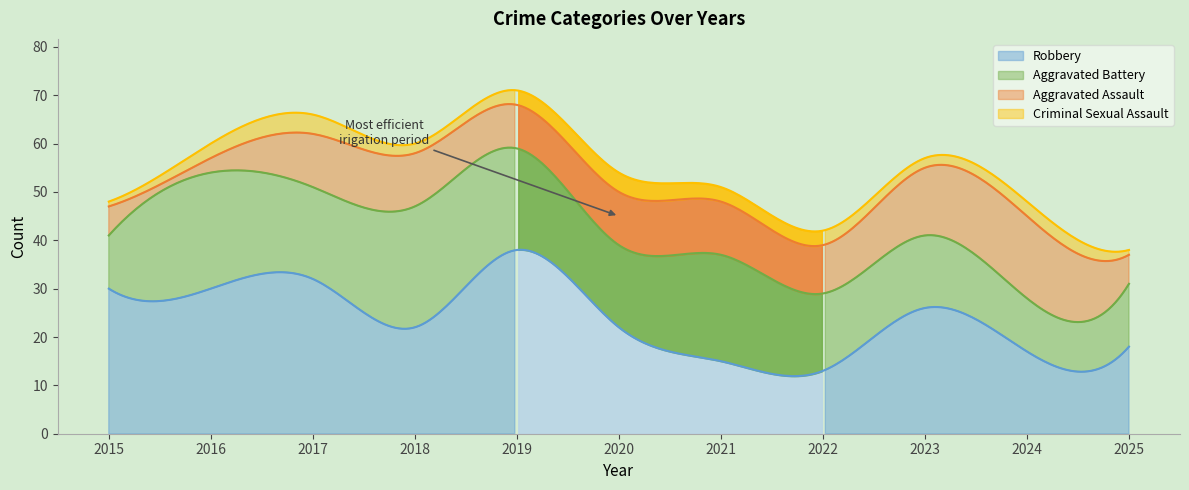

True or false: Aggravated Battery has a value of 3 at 2022.

False